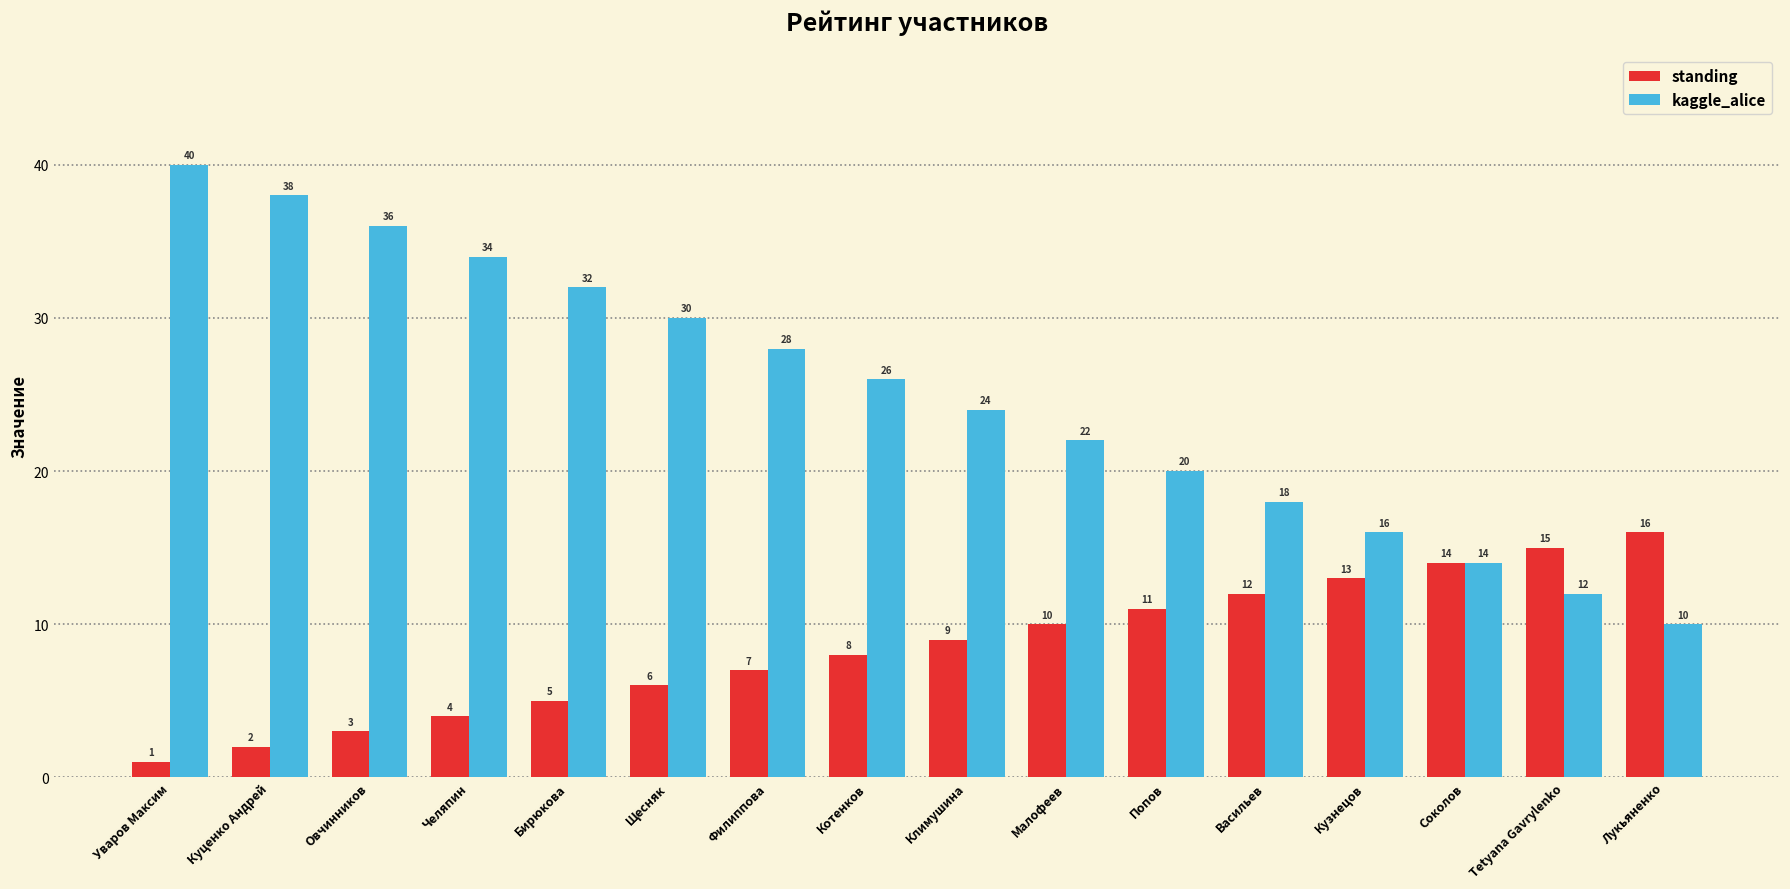

Rank the series at Котенков from highest to lowest value.

kaggle_alice, standing